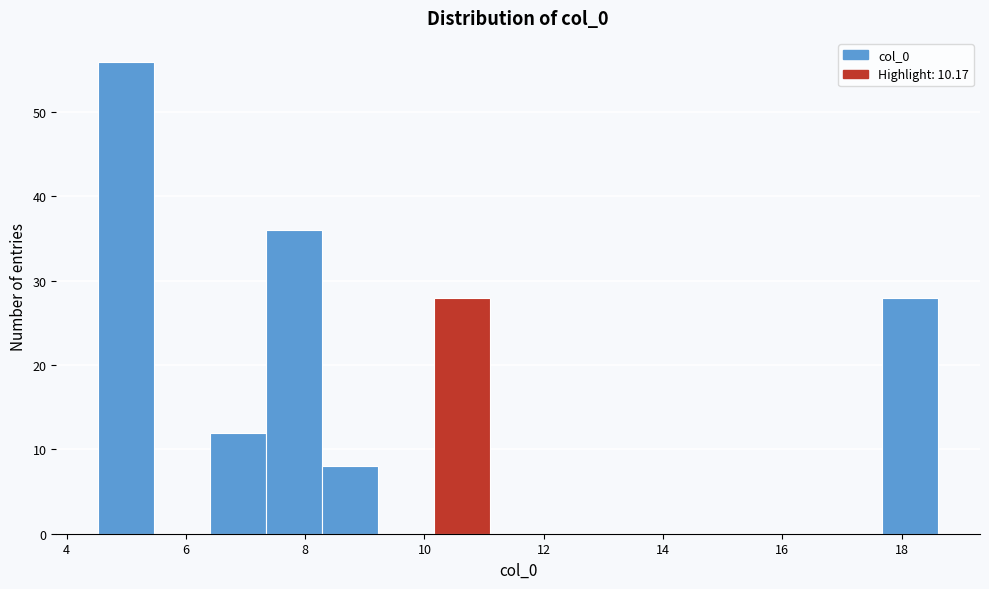

Reading left to right, transcribe this chart: for each bar, give the range it covers on the x-axis and its height. Neither the bar edges nor the heights are printed on the chart, so give them approximately, as read against the axes.

4.6 to 5.4: 56
5.4 to 6.4: 0
6.4 to 7.4: 12
7.4 to 8.2: 36
8.2 to 9.2: 8
9.2 to 10.2: 0
10.2 to 11.2: 28
11.2 to 12.0: 0
12.0 to 13.0: 0
13.0 to 14.0: 0
14.0 to 14.8: 0
14.8 to 15.8: 0
15.8 to 16.8: 0
16.8 to 17.6: 0
17.6 to 18.6: 28